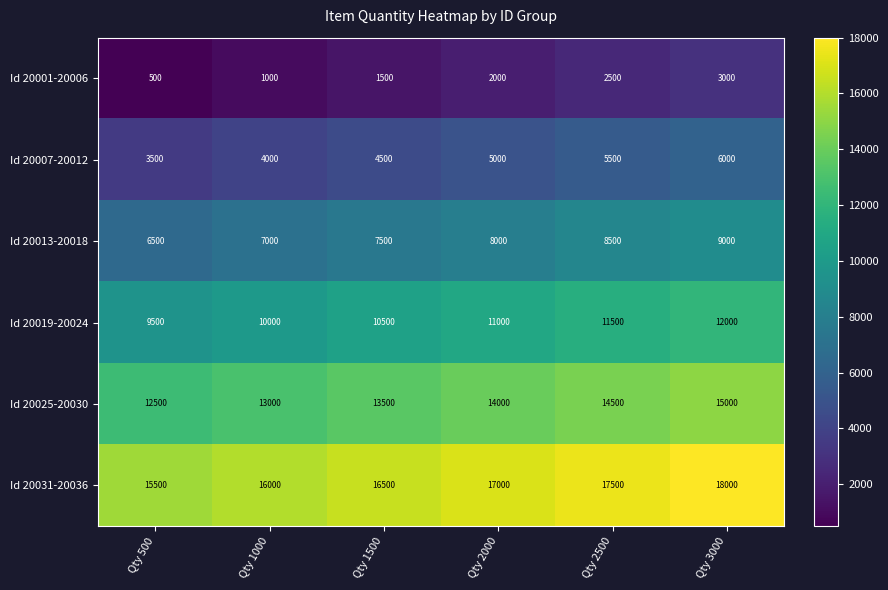

At which label does Id 20007-20012 reach its peak?

Qty 3000